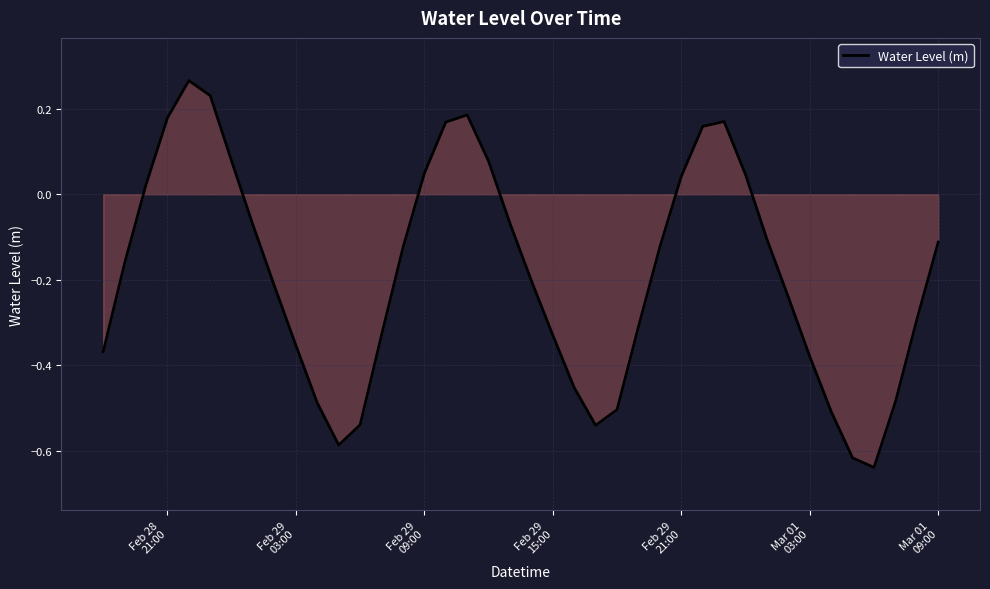

What is the difference between the maximum and minimum values?

0.9